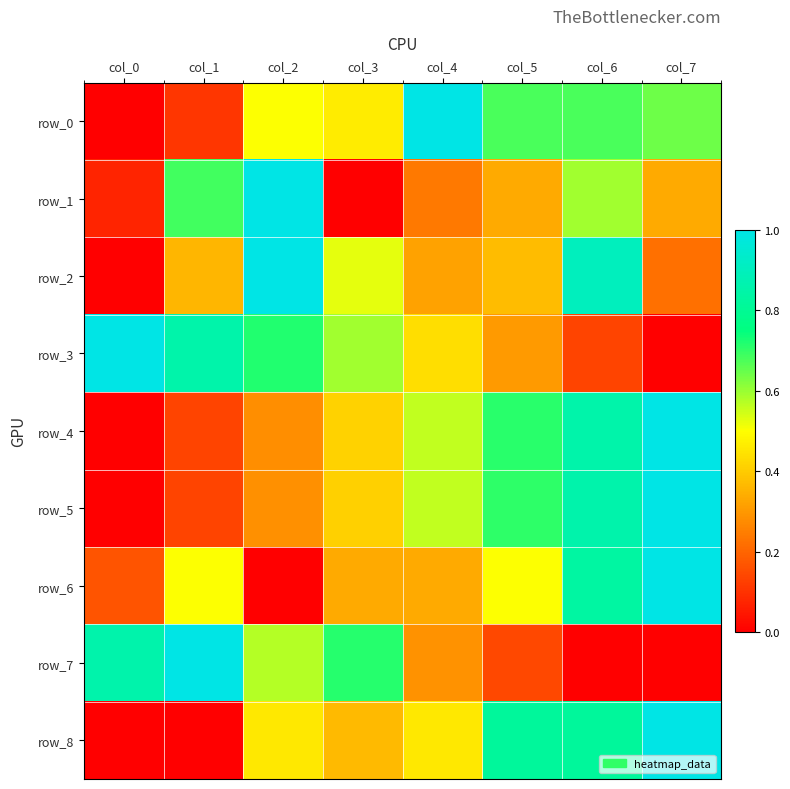

How many values in the row_0 series exceed 0?

7